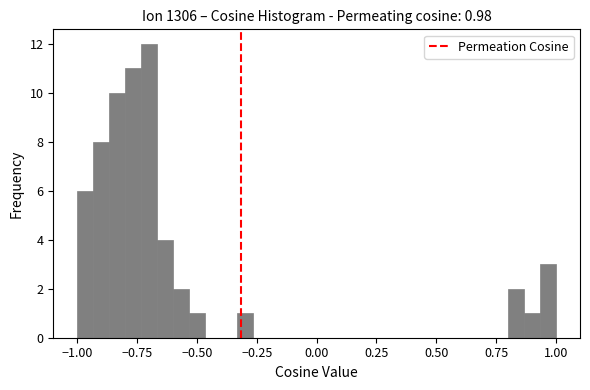

Around what value on the x-axis is the tallest bar? Give the approximate position of its centre, as read against the axis.

-0.70